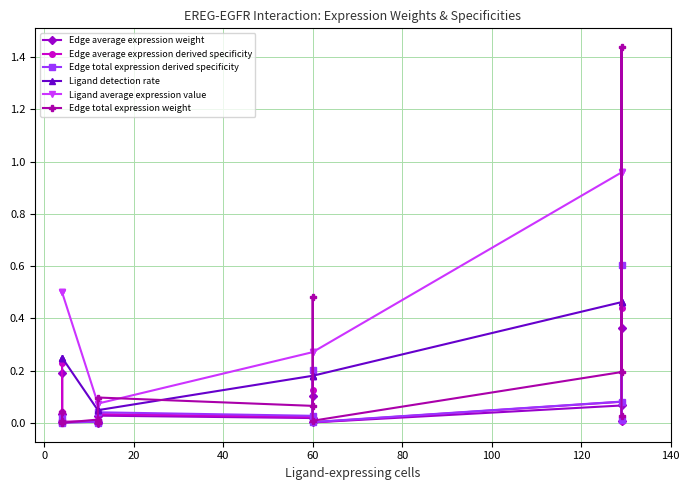

The Edge total expression weight series shows 0.7 at 10. True or false?

False